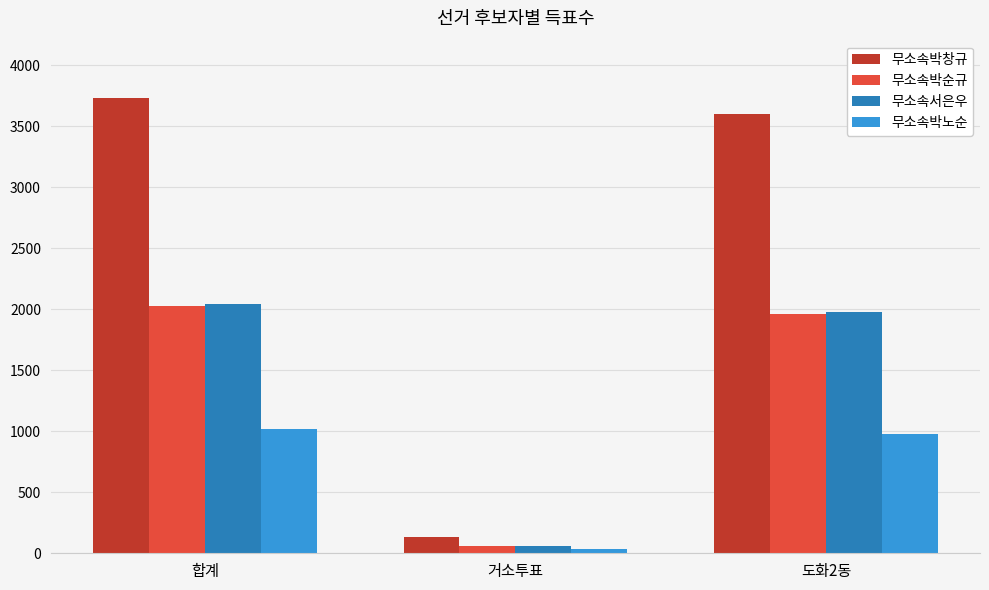

What is the average value of the 무소속박노순 series?

677